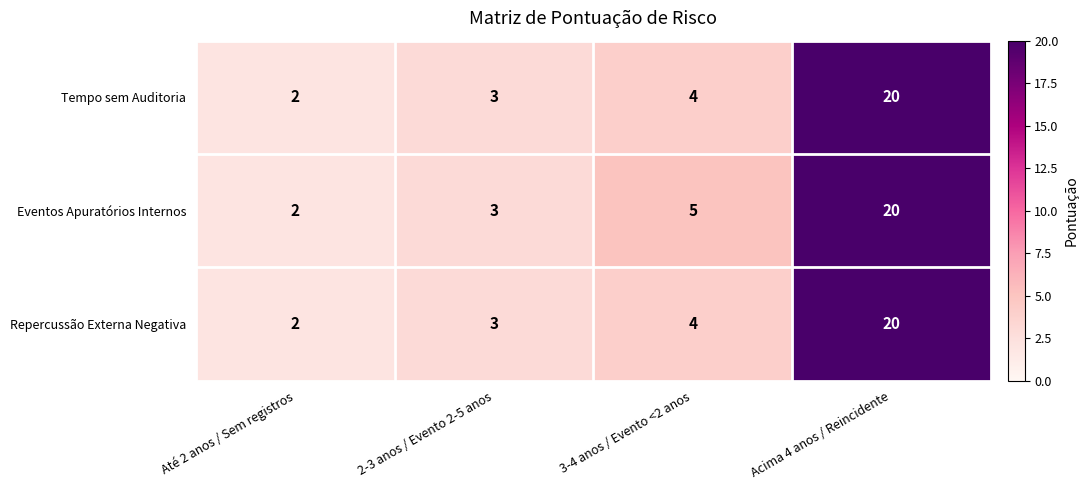

What is the greatest value displayed?

20